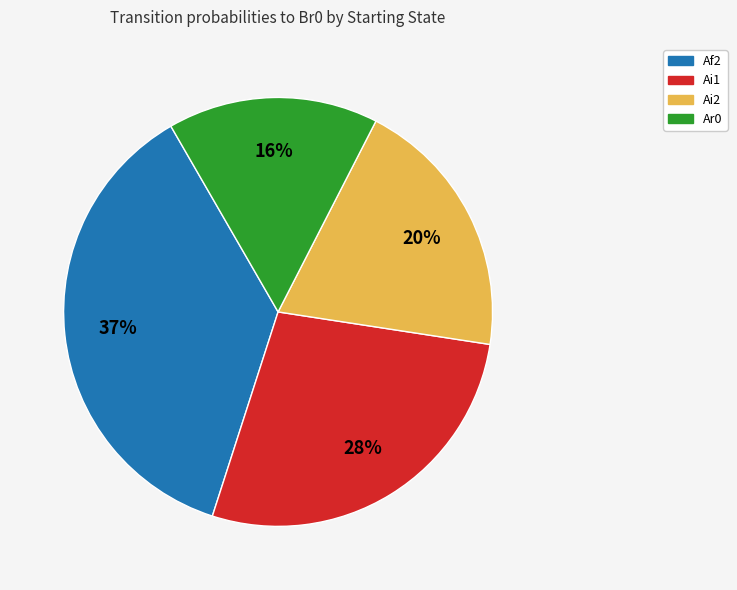

Does any single category account for the majority?

No